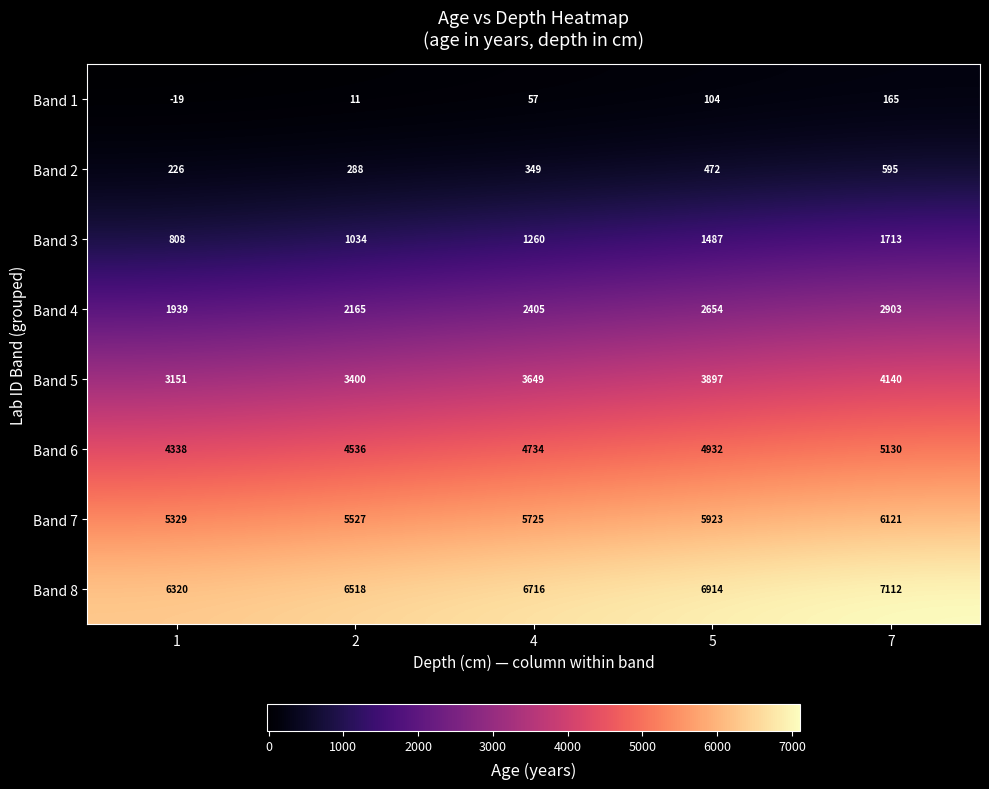

What is the sum of the Band 6 values at 4 and 2?

9270